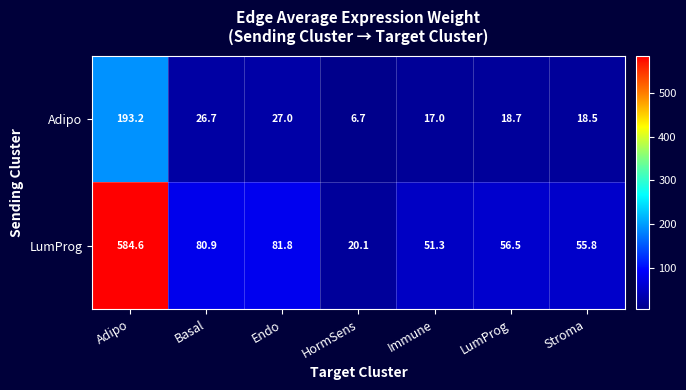

At which label does Adipo reach its minimum?

HormSens